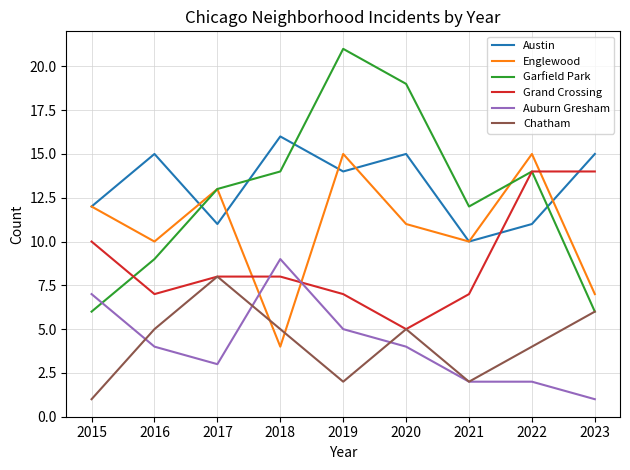

At which category is the sum across all series the highest?

2019